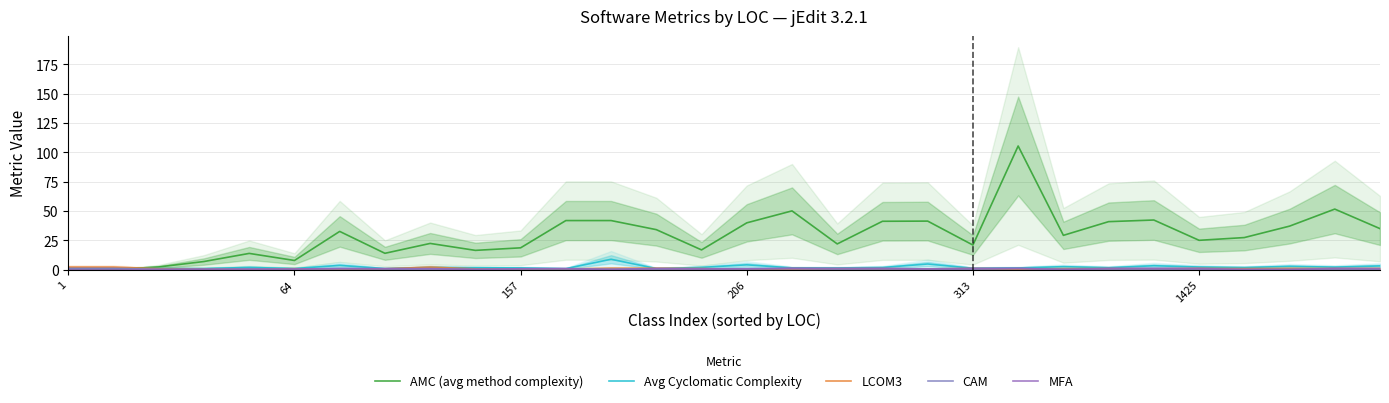

At which category is the sum across all series the highest?

21